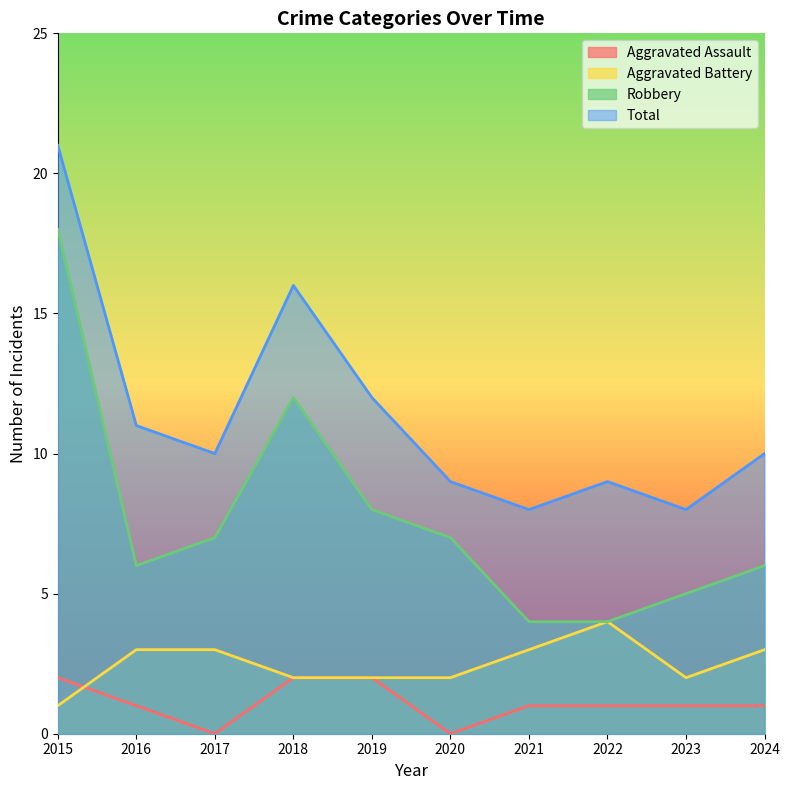

Between 2021 and 2022, which series saw the biggest shift?

Aggravated Battery